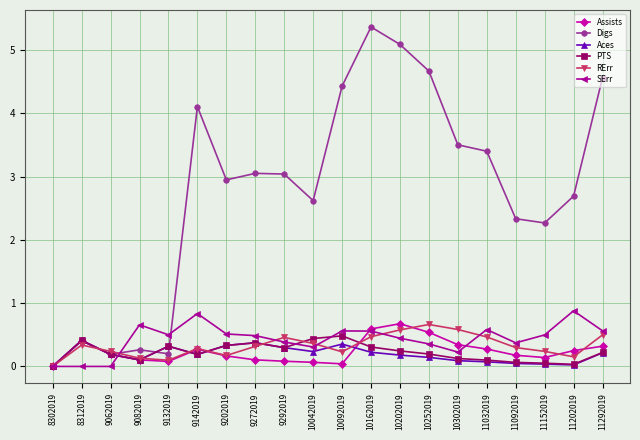

Which series has the largest total across all categories?

Digs